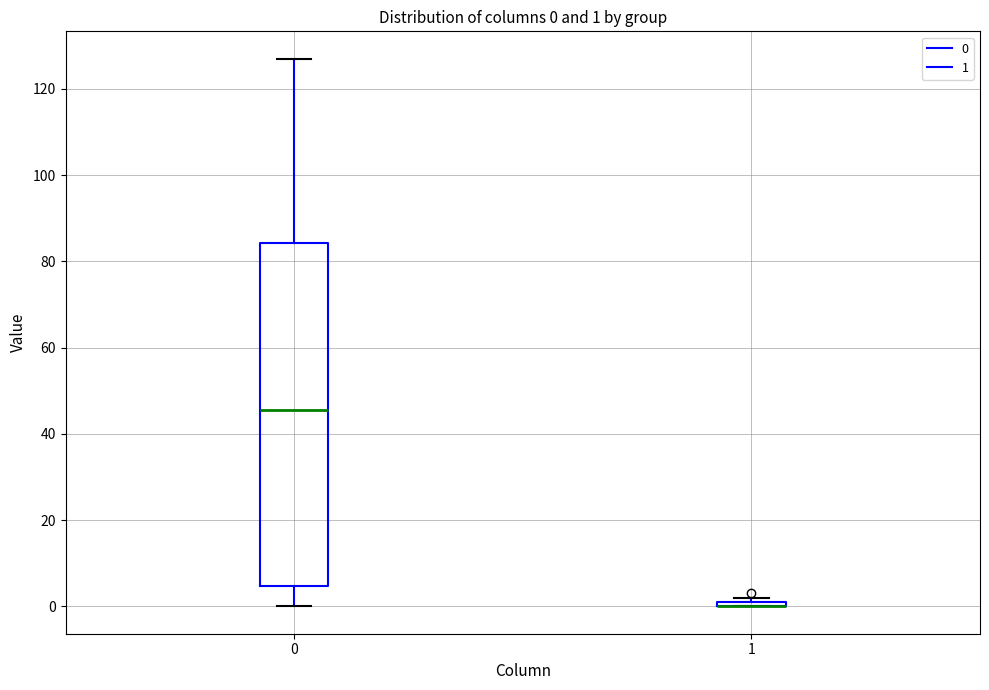

Which box is the tallest, from its lower edge to its upper edge?

0